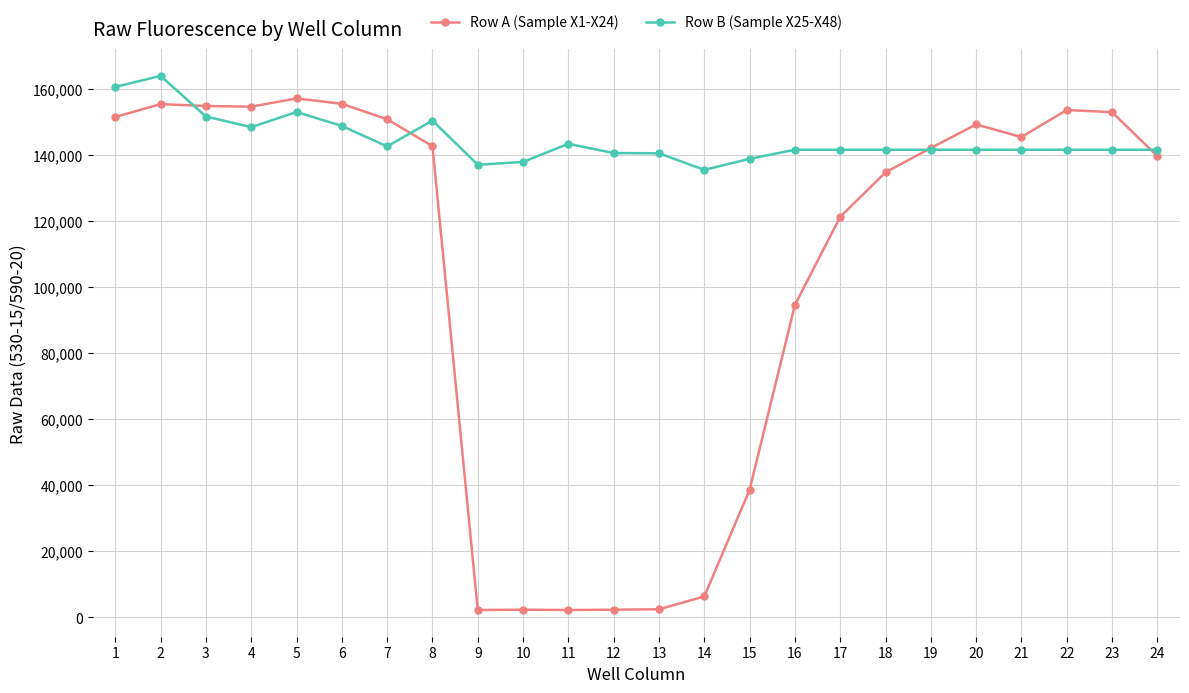

After their last crossing, which series has the higher values: Row A (Sample X1-X24) or Row B (Sample X25-X48)?

Row B (Sample X25-X48)